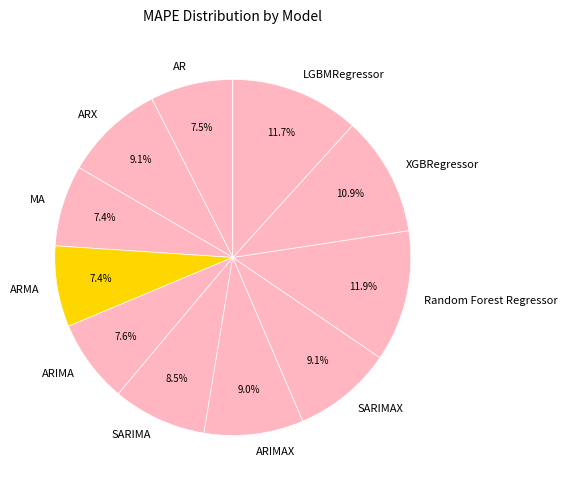

How many segments does this pie chart have?

11